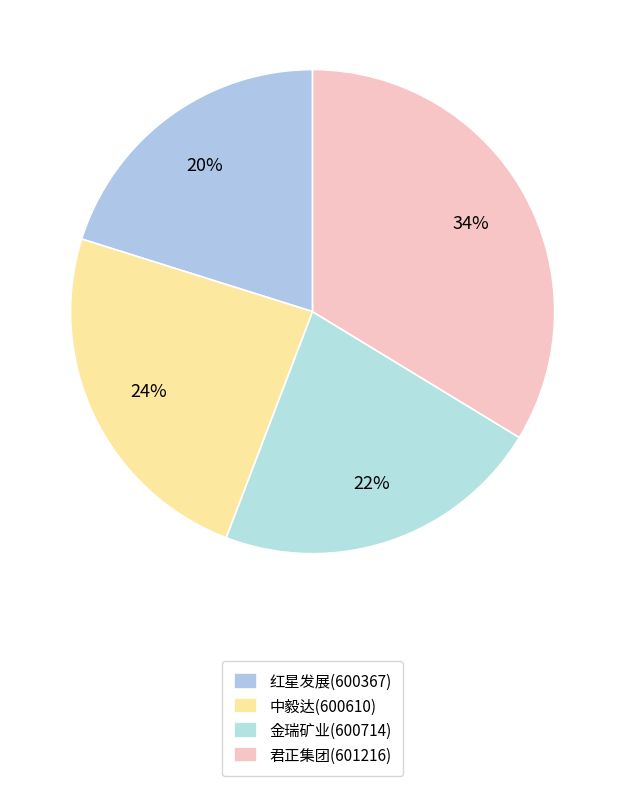

Is there a majority slice in this chart?

No